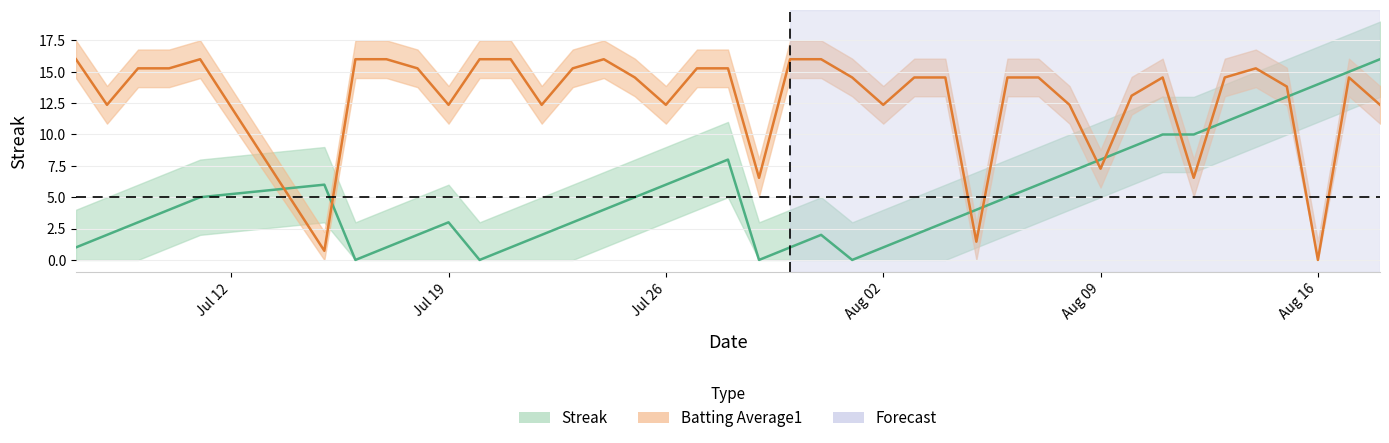

What is the sum of all Streak values?

212.0